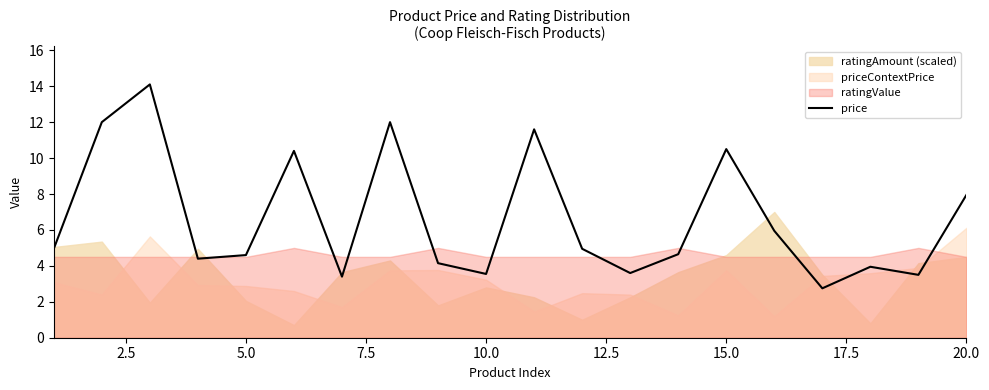

The value of price at 5.0 is 4.6. True or false?

True